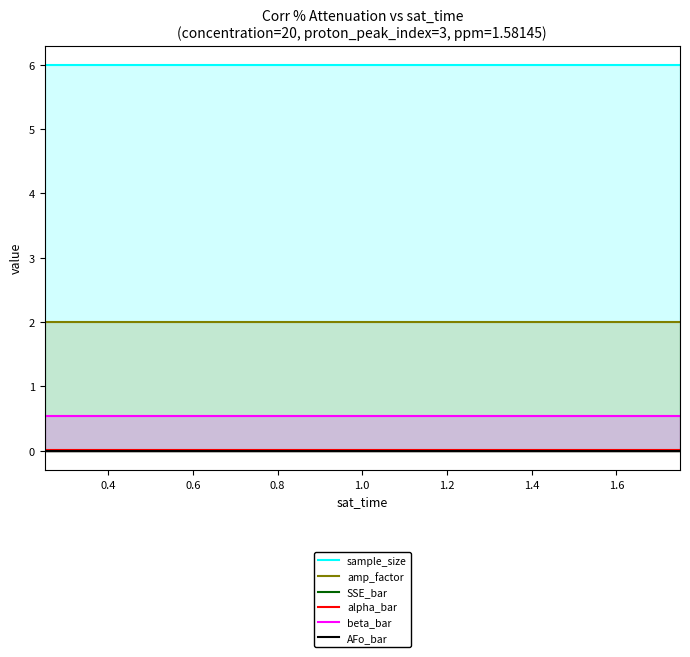

True or false: SSE_bar has a value of 0.0 at 3.

False